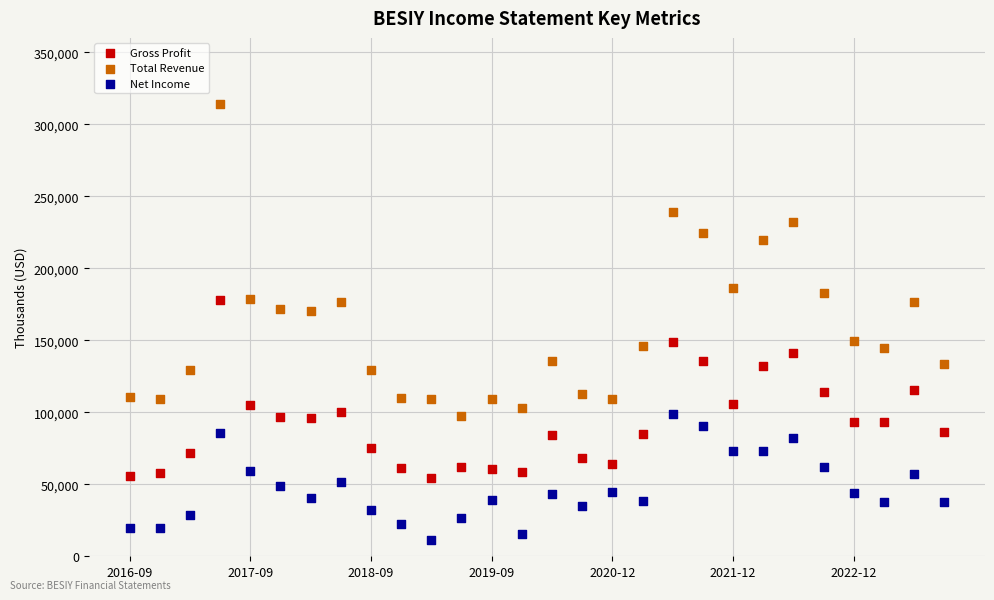

In the Total Revenue series, what Y value is closest to 205900?

219600